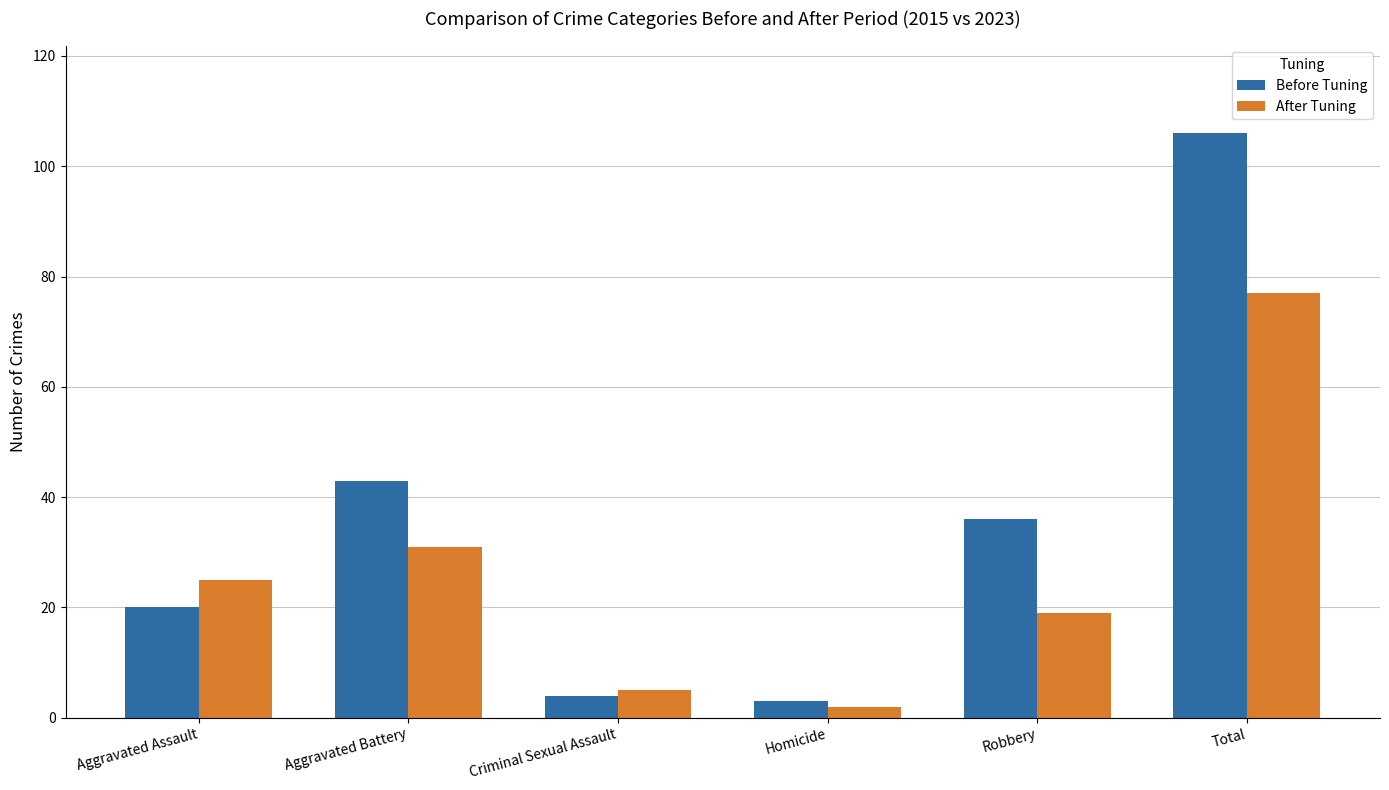

Which series has the widest spread of values?

Before Tuning